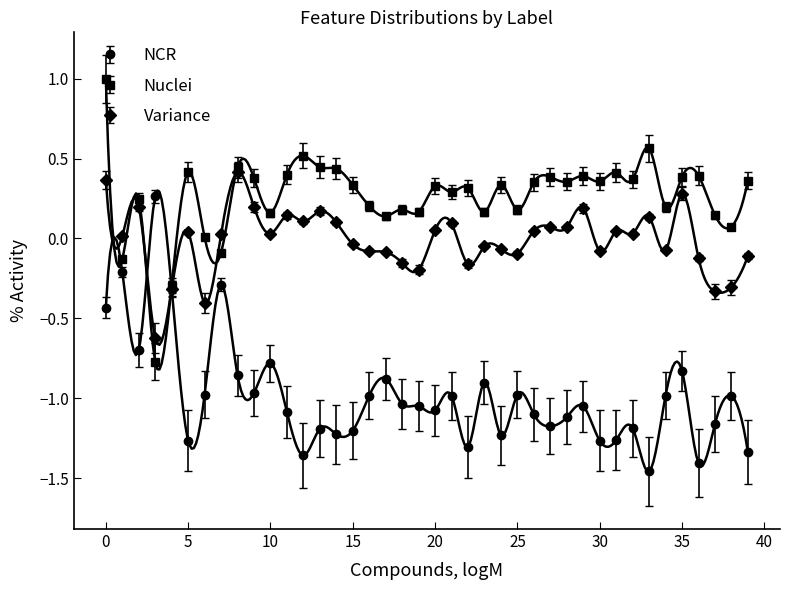

The Variance series shows 0.0 at 27. True or false?

False